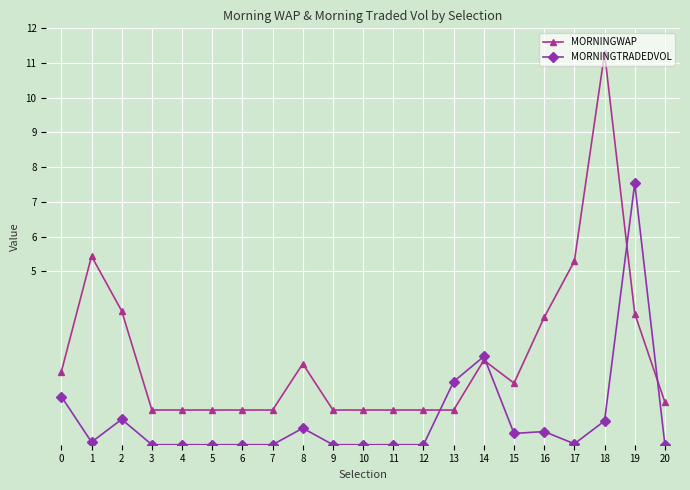

At which label is MORNINGTRADEDVOL closest to 3?

14